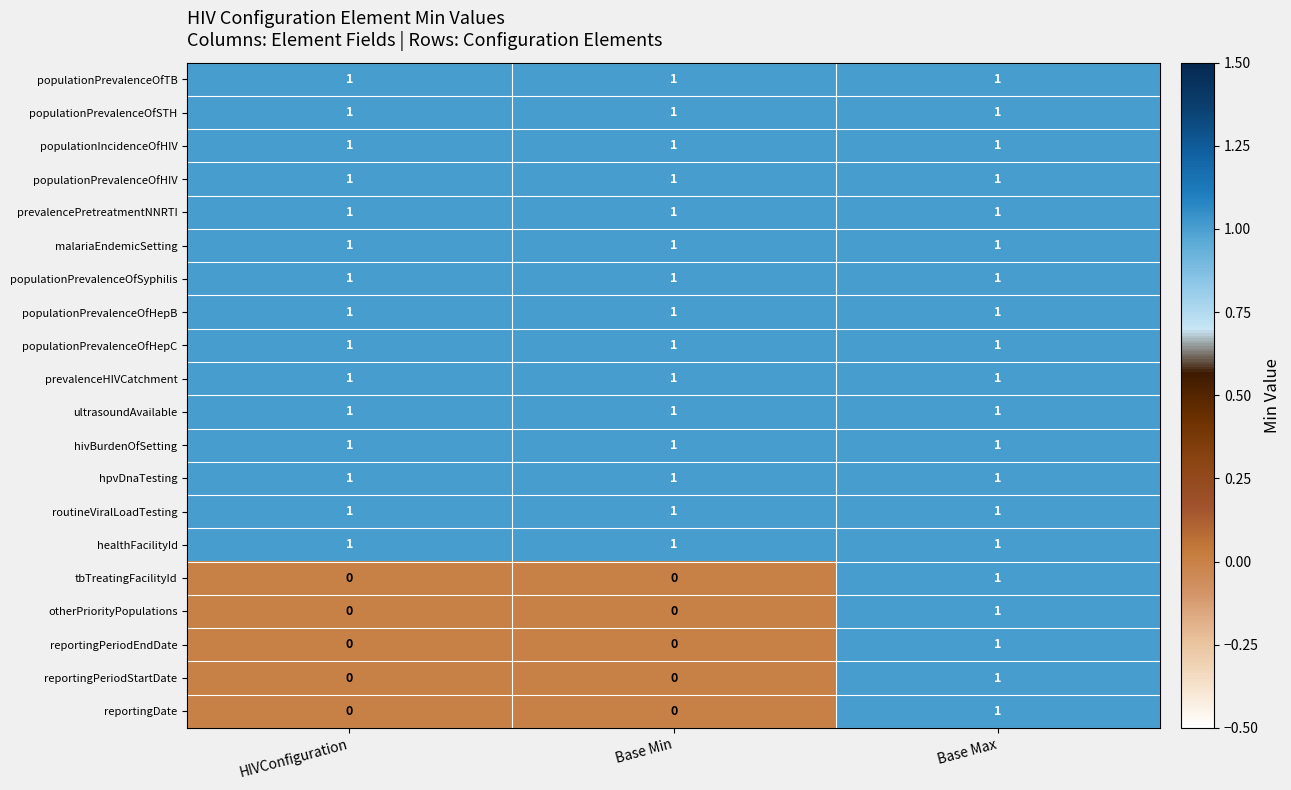

Is it true that populationIncidenceOfHIV equals 2 at HIVConfiguration?

False